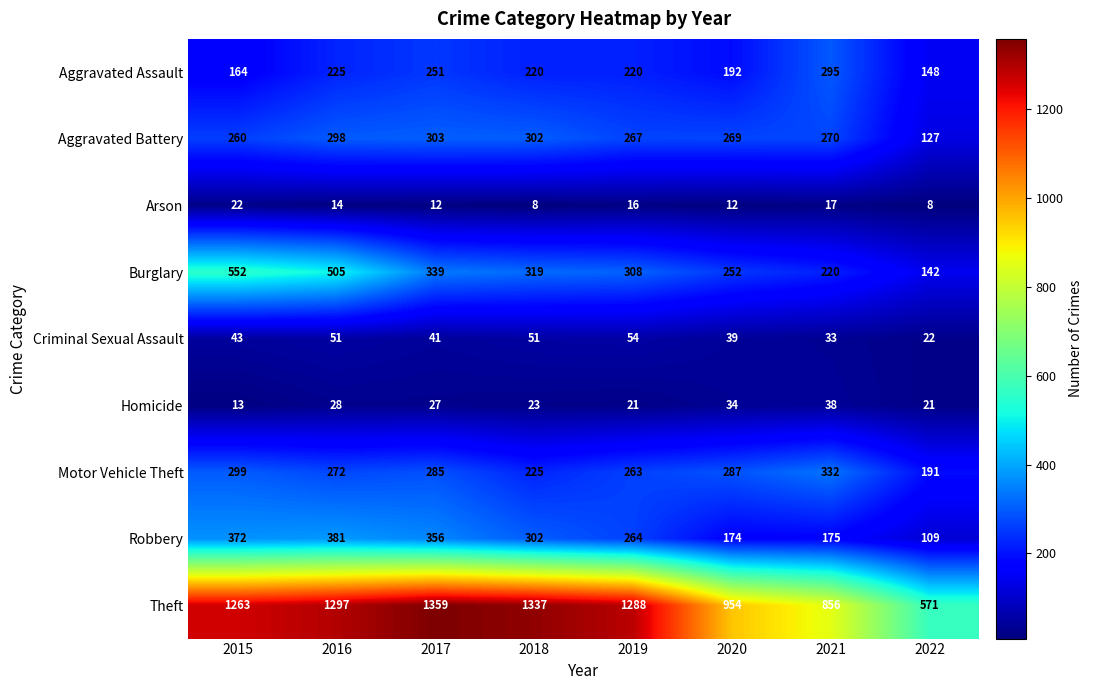

Which series has the widest spread of values?

Theft